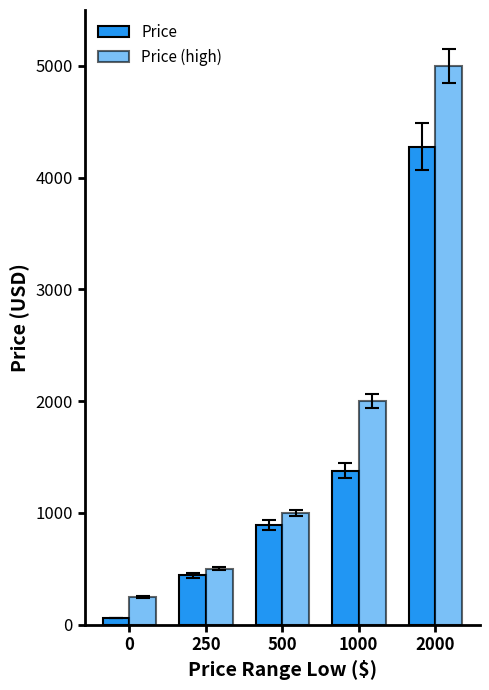

Count the number of categories in the chart.

5